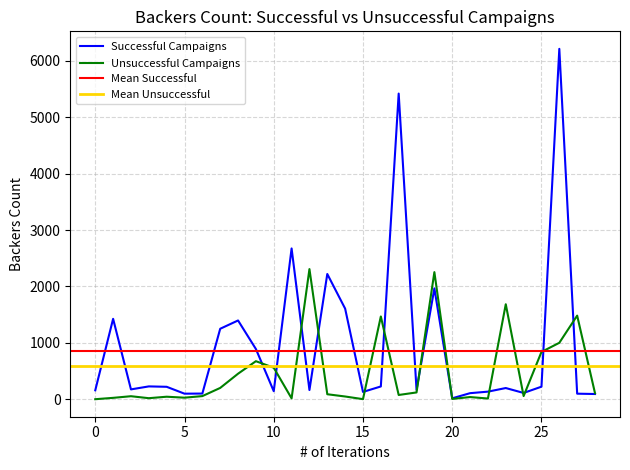

How many data points in Successful Campaigns are above 198?

14